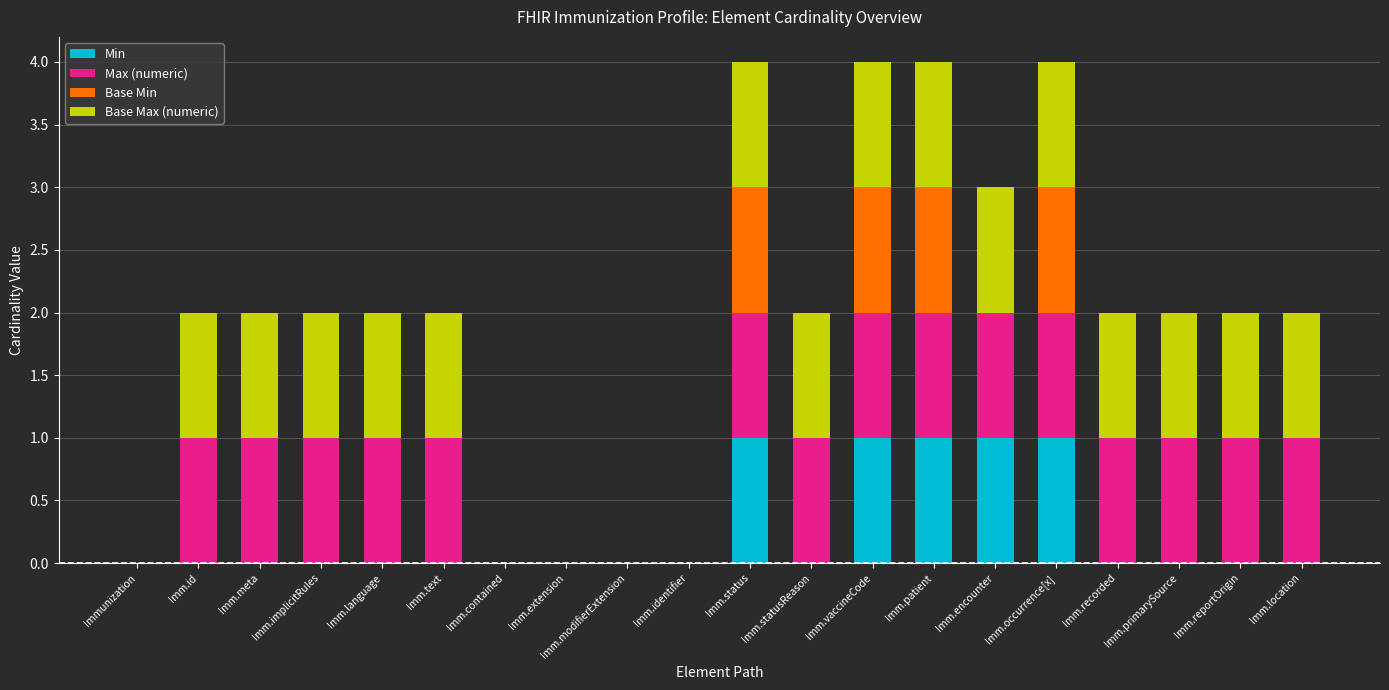

What is the sum of all Min values?

5